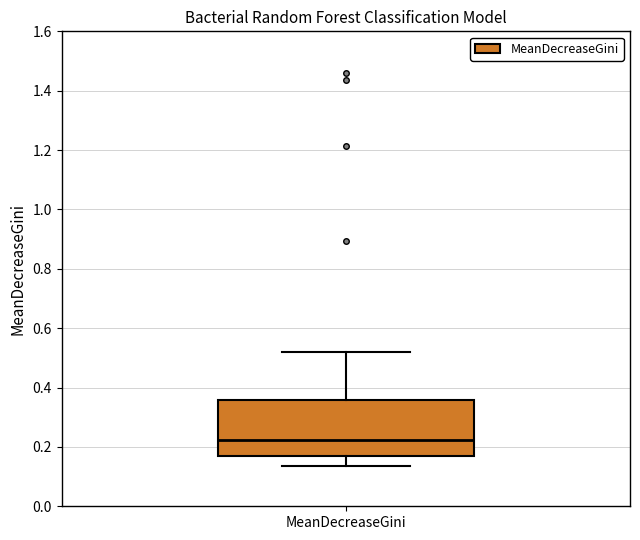

Transcribe this box plot: give where the median line is, the range the box spans, and where the two whiskers end, as read against the y-axis. The values are not printed on the chart, so give them approximately, as read against the axis.

median 0.22, box 0.18 to 0.36, whiskers 0.14 to 0.52